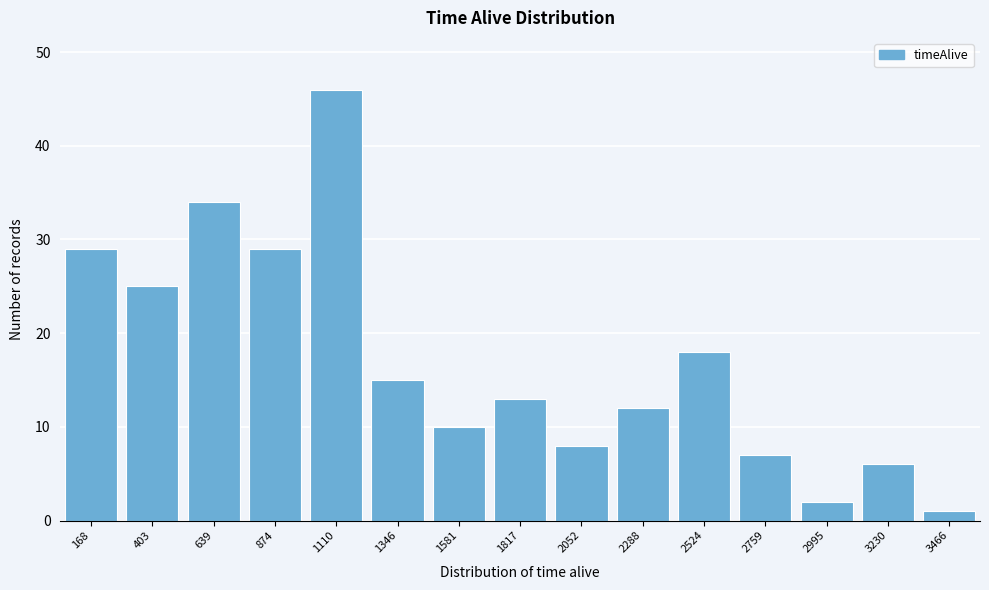

Reading right to left, transcribe all the data shown in this chart.

3466=1	3230=6	2995=2	2759=7	2524=18	2288=12	2052=8	1817=13	1581=10	1346=15	1110=46	874=29	639=34	403=25	168=29